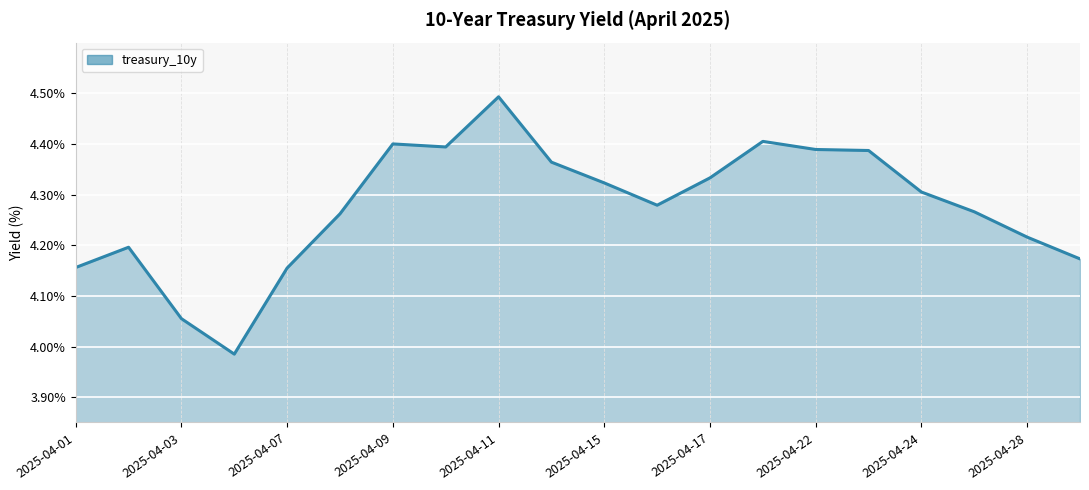

What is the greatest value displayed?

4.5